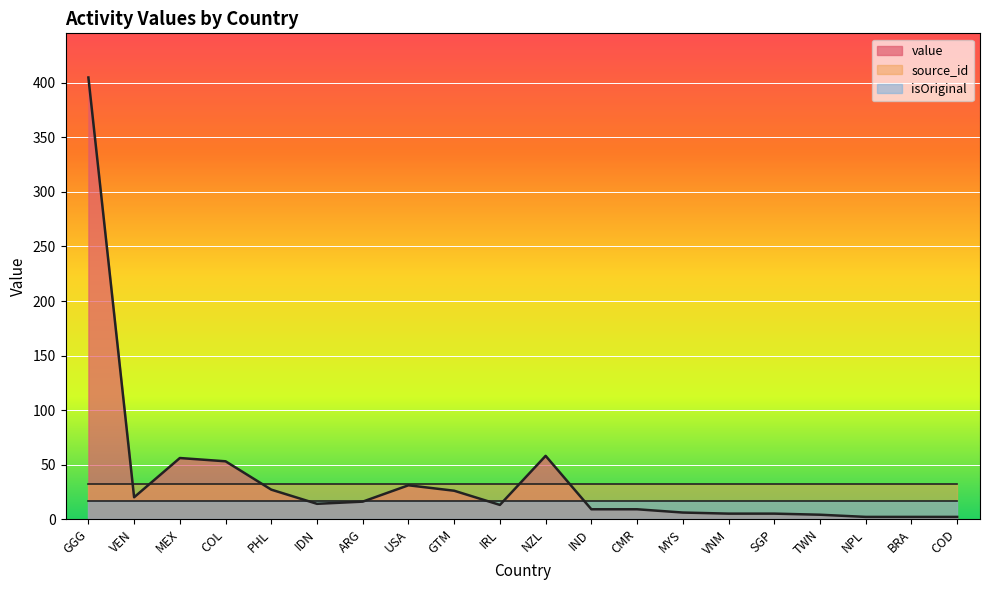

What are all the series names shown in the legend?

value, source_id, isOriginal